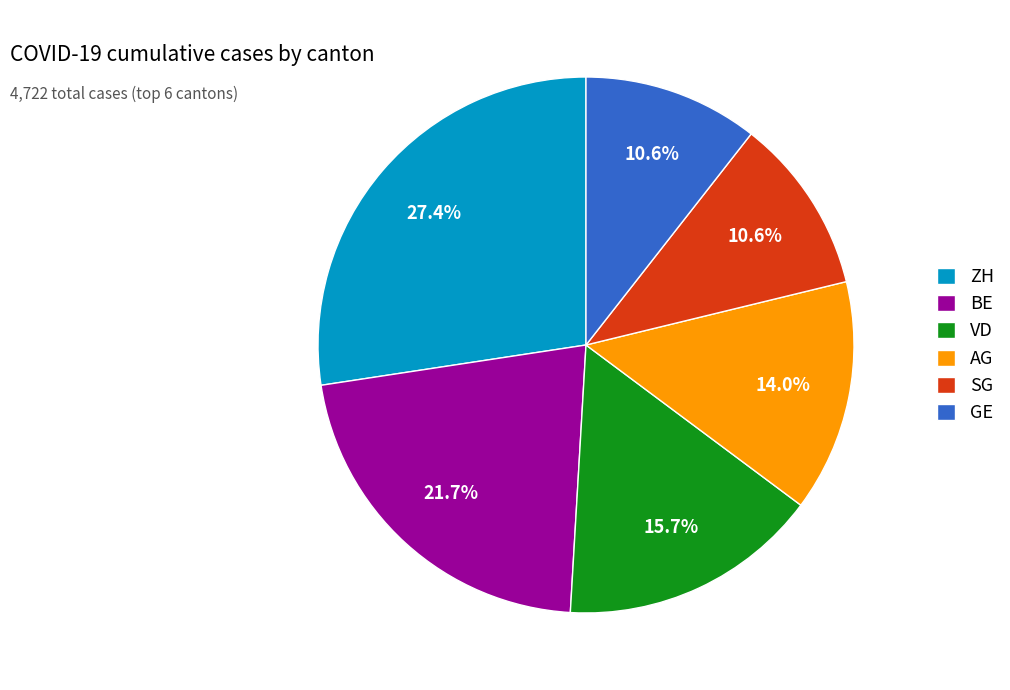

How much of the chart is everything except BE?

78.3%